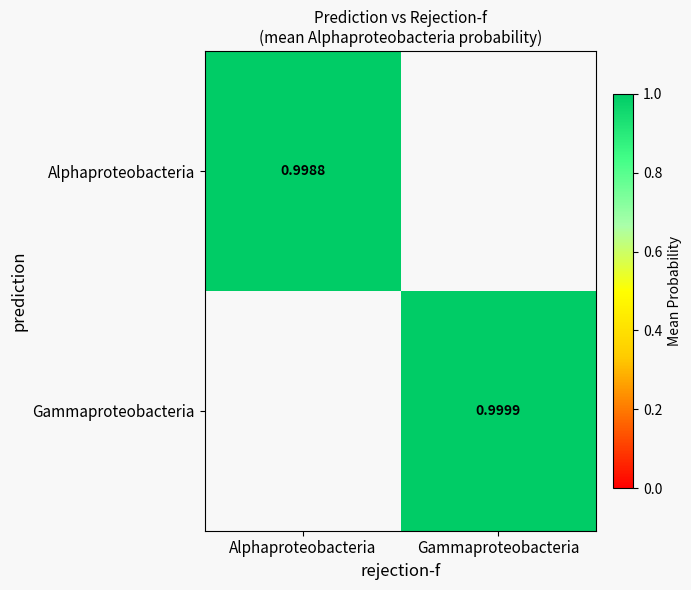

How many categories are shown in the chart?

2